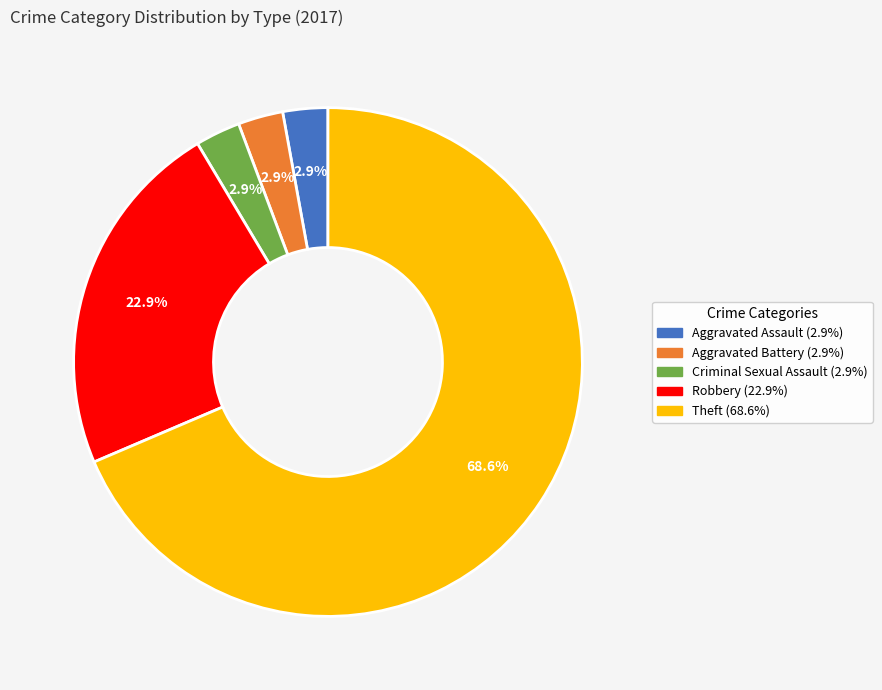

Approximately how many times larger is the value at Aggravated Assault compared to Aggravated Battery?

1.0